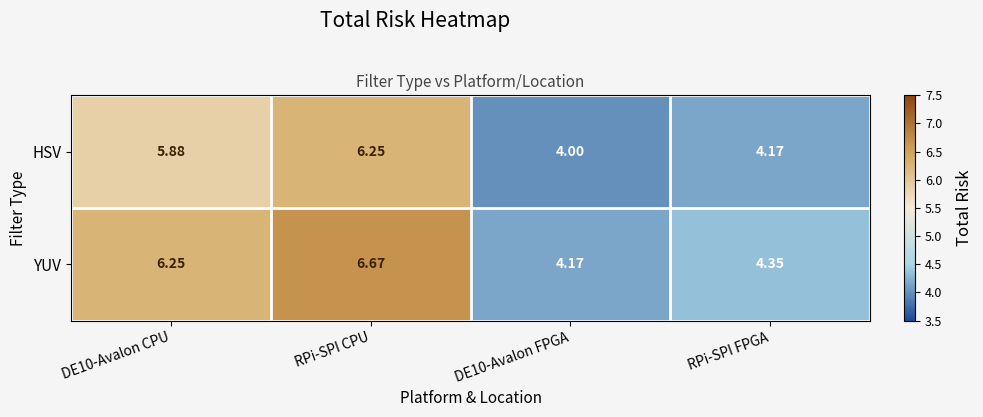

Which label corresponds to the largest value in the chart?

RPi-SPI CPU